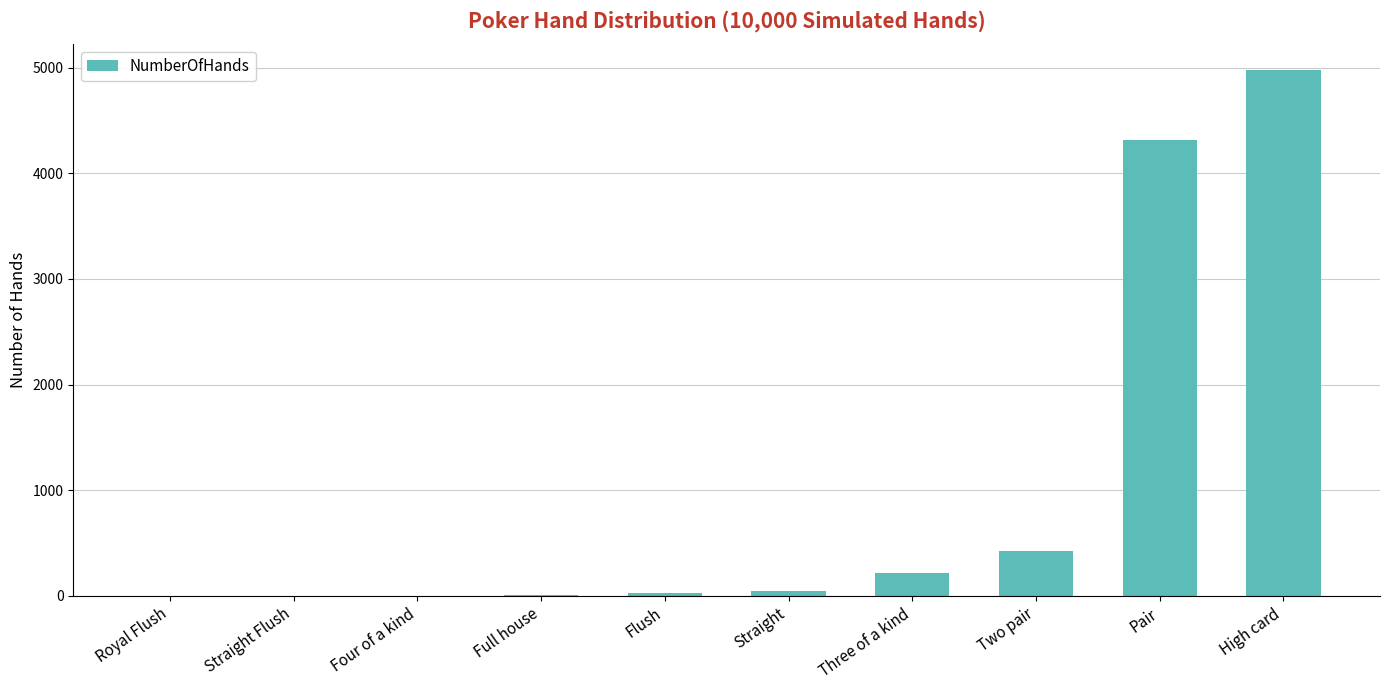

The value at Royal Flush is -3385. True or false?

False